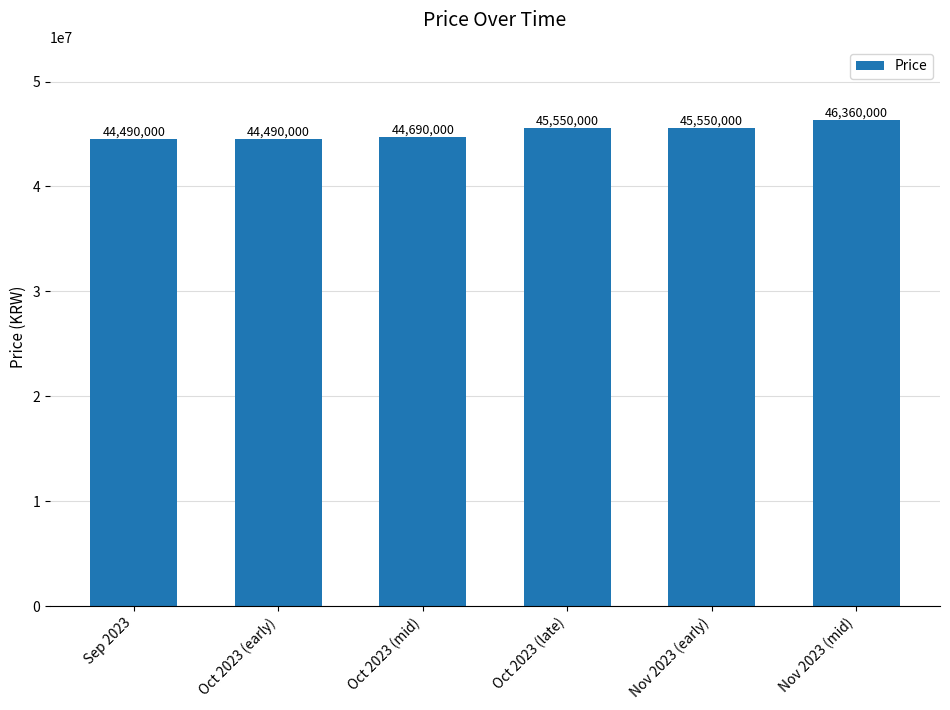

The chart shows a value of 46360000 at Nov 2023 (mid). True or false?

True